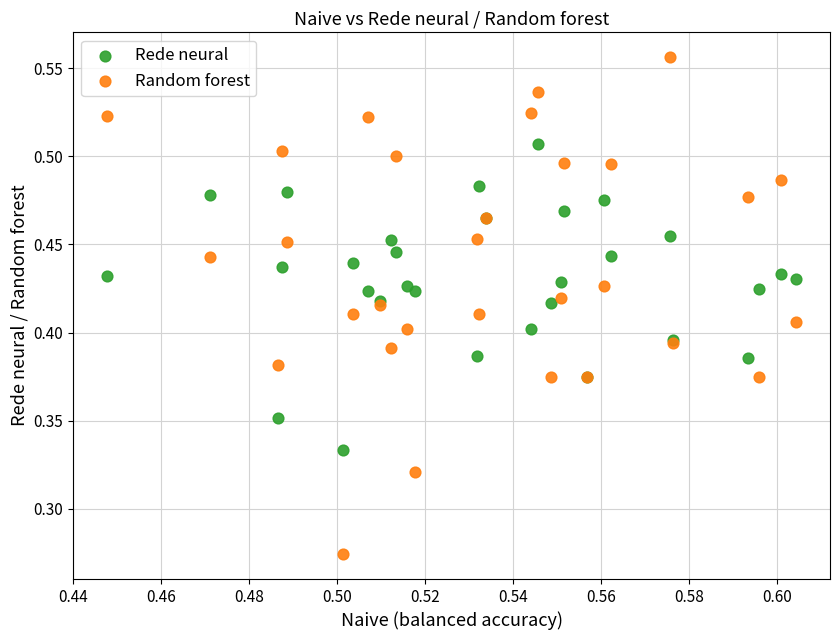

Which series reaches the minimum Y coordinate?

Random forest